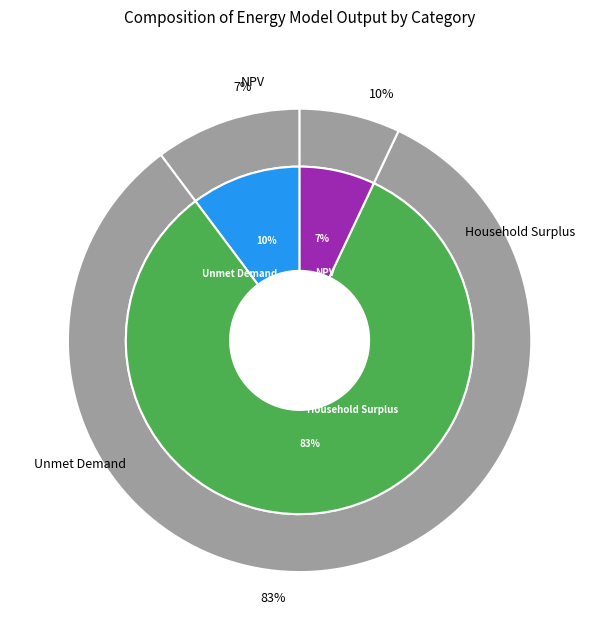

Does NPV represent more than half of the total?

No